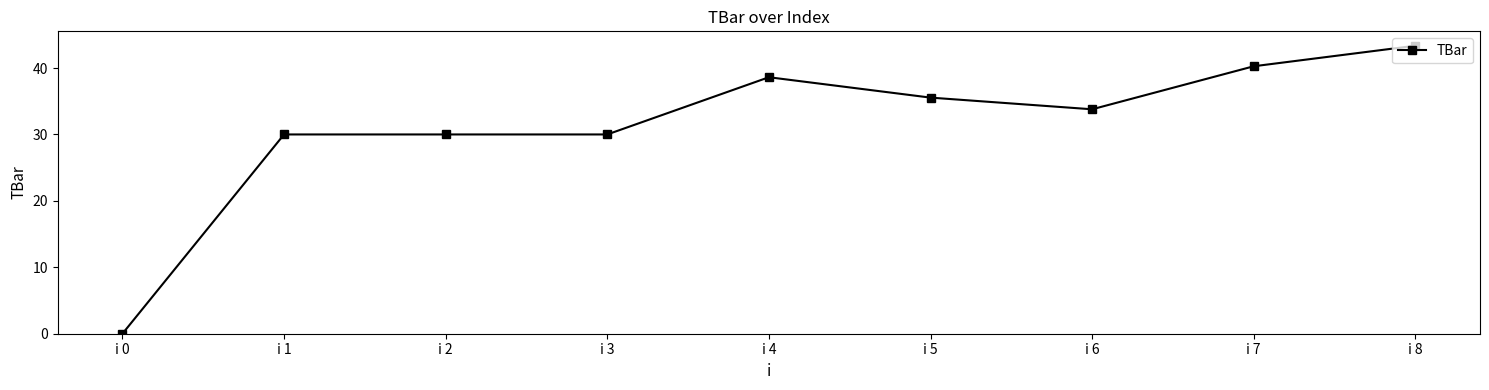

What is the difference between the values at i 8 and i 6?

9.6